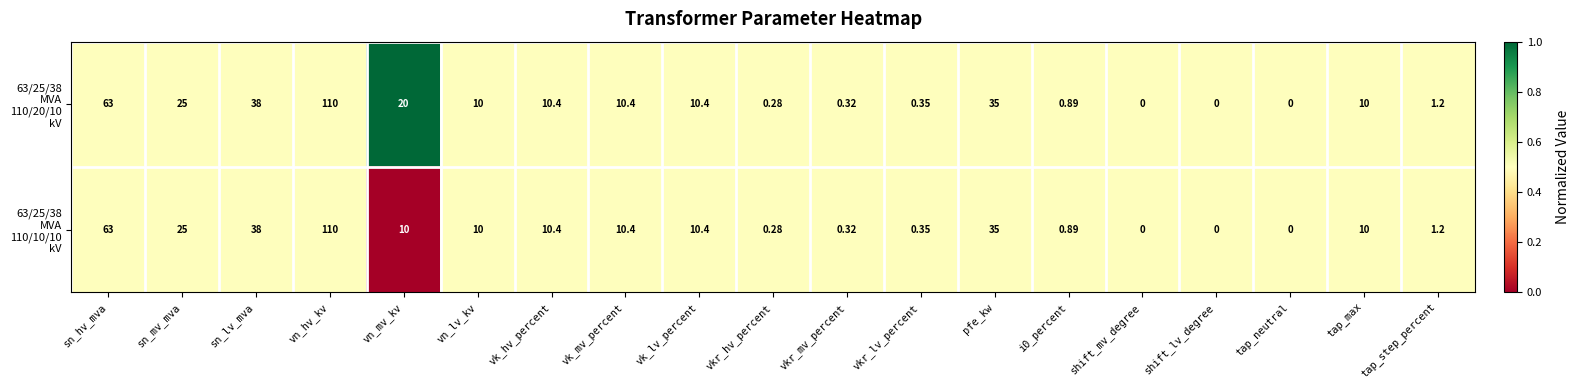

Which category has the highest value across all series?

vn_hv_kv